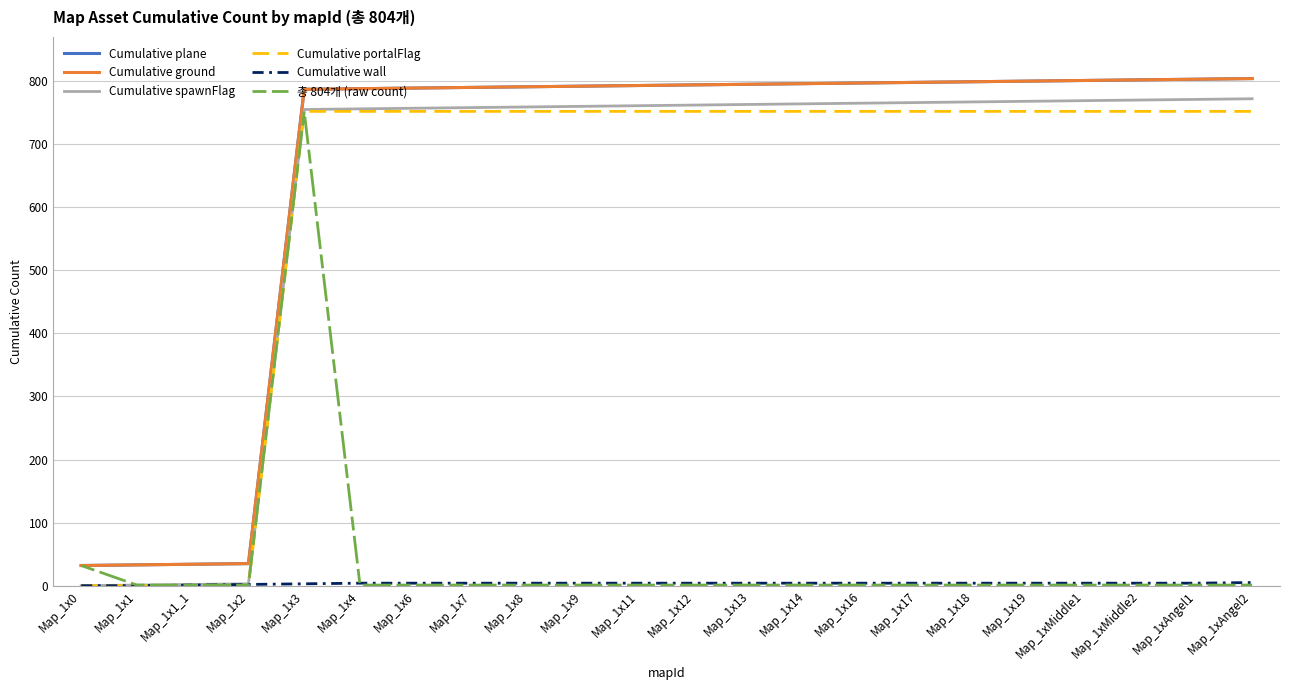

Rank the series at Map_1x1 from highest to lowest value.

Cumulative plane, Cumulative ground, Cumulative spawnFlag, 총 804개 (raw count), Cumulative portalFlag, Cumulative wall